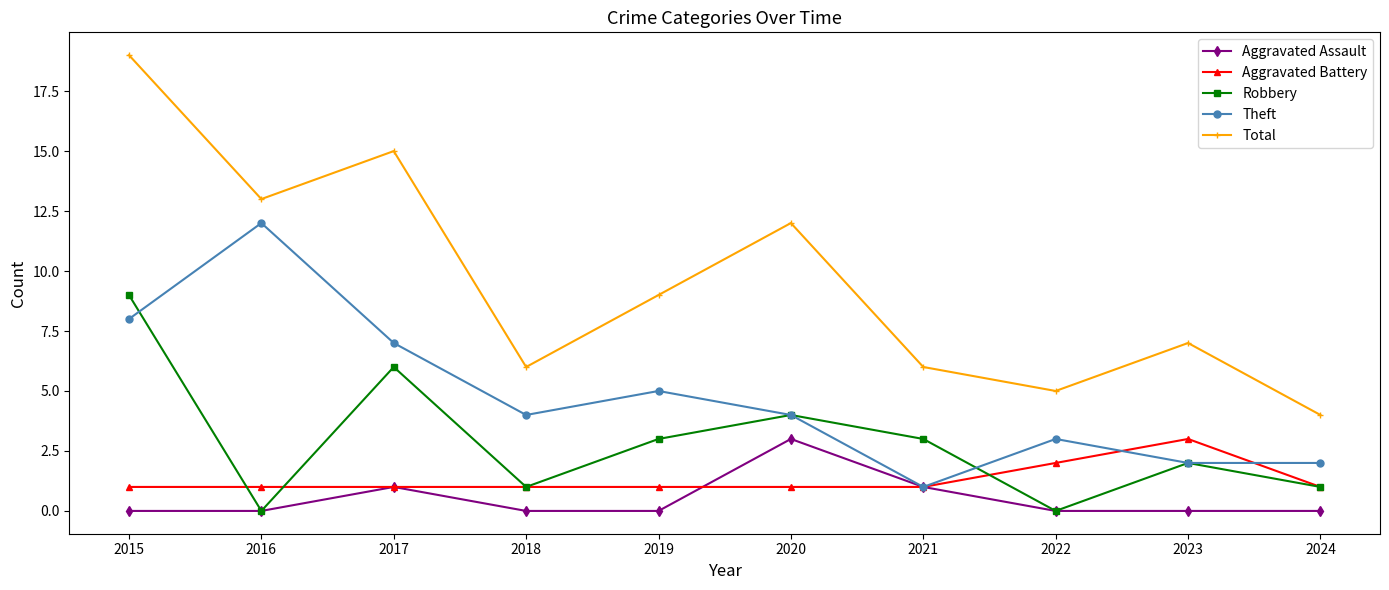

Count the number of data series in this chart.

5